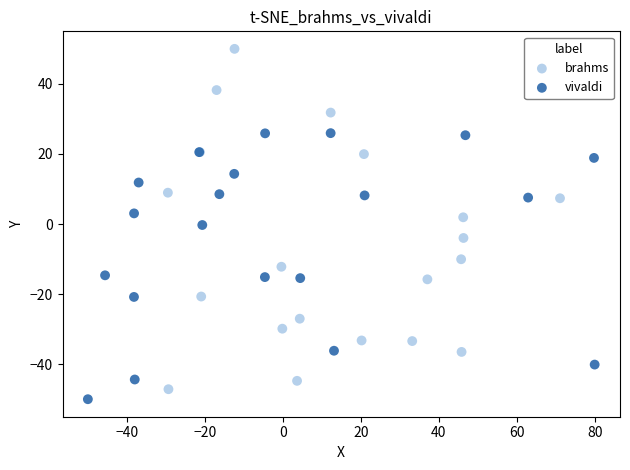

What are all the series names shown in the legend?

brahms, vivaldi